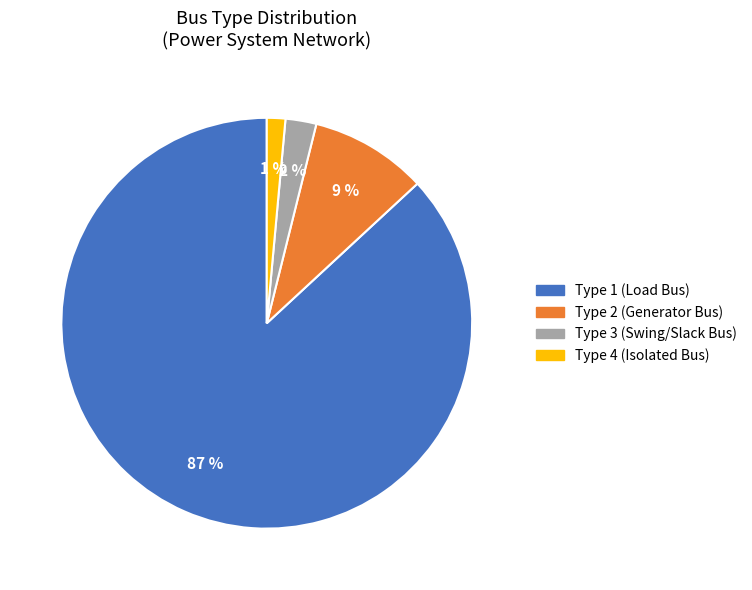

To the nearest percent, what is the average slice percentage?

25%